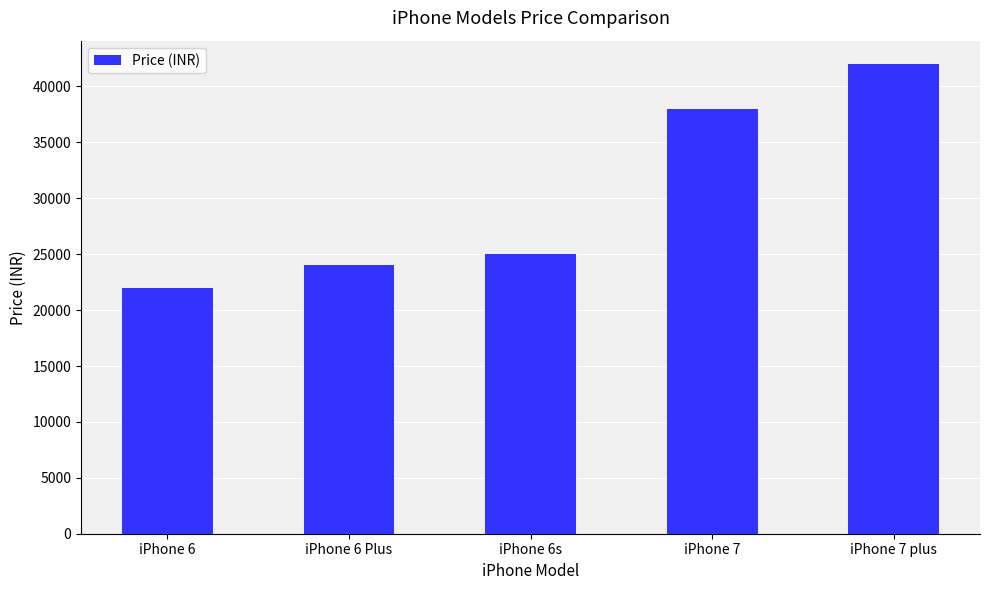

What is the average value?

30199